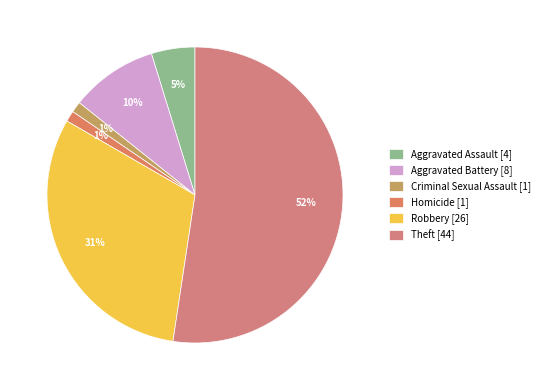

How many slices are in this pie chart?

6